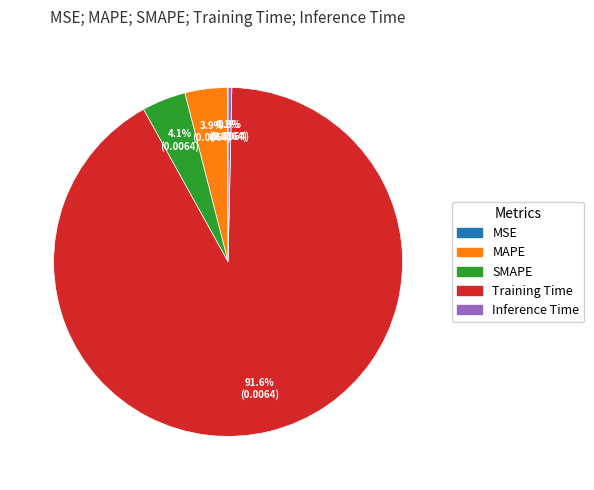

Is there a majority slice in this chart?

Yes